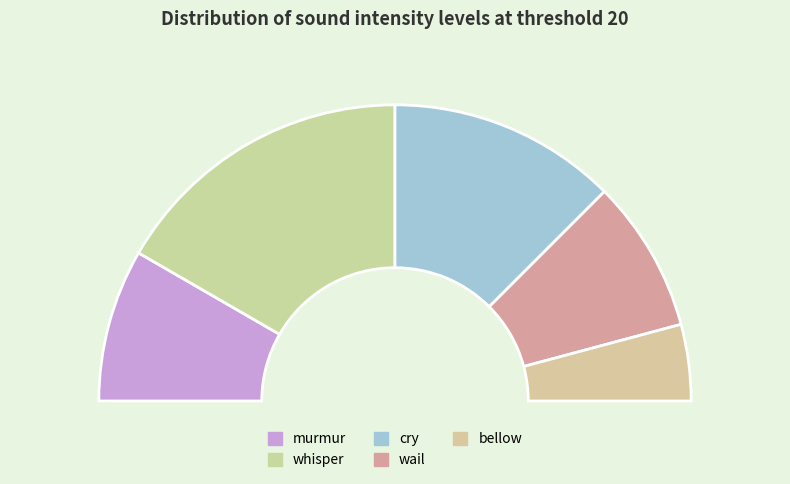

The whisper slice represents 33% of the pie. True or false?

True